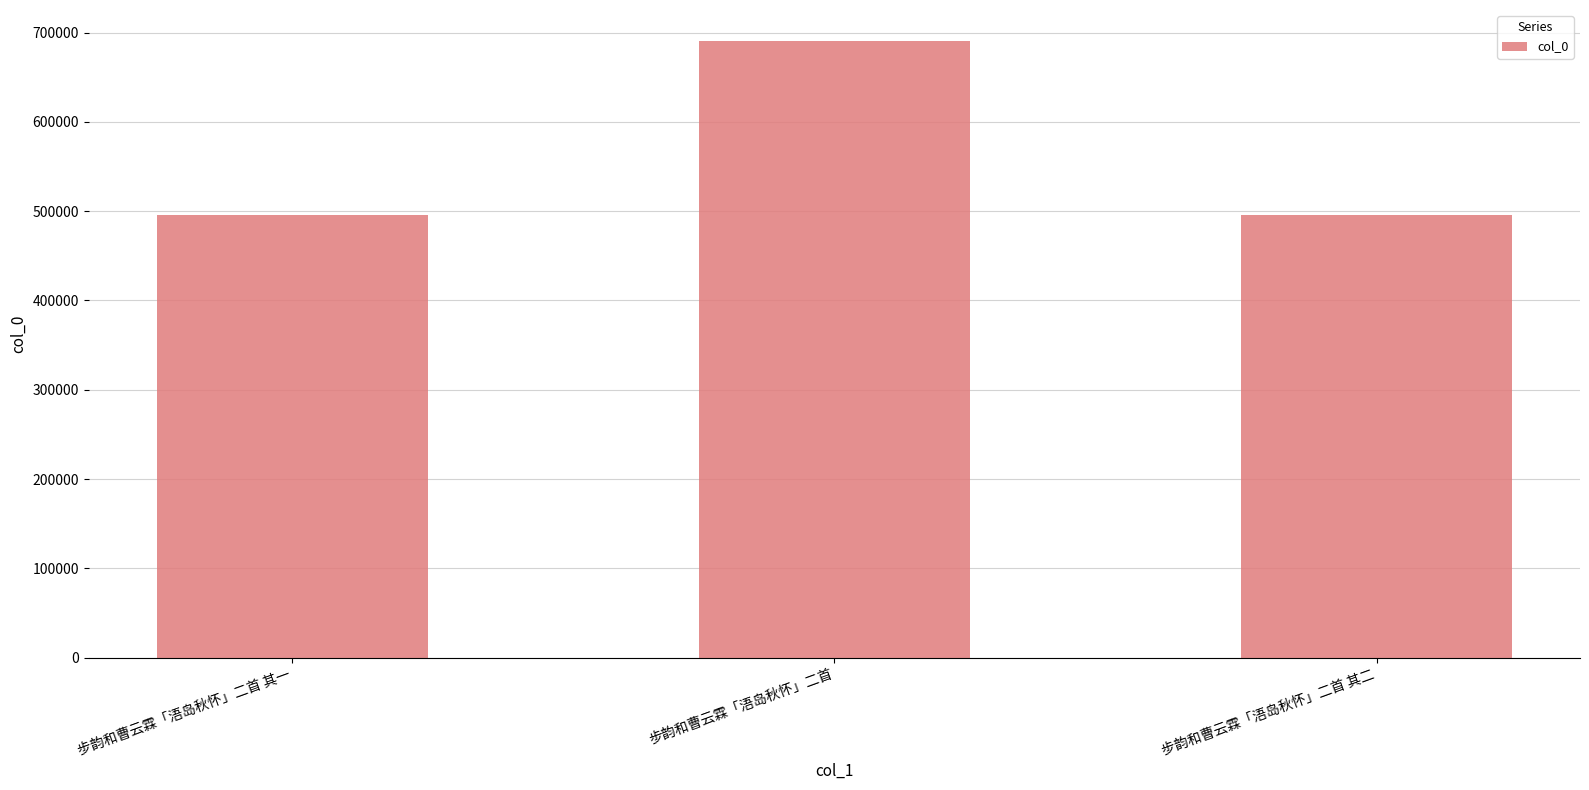

What is the label of the 1st bar from the right?

步韵和曹云霖「浯岛秋怀」二首 其二